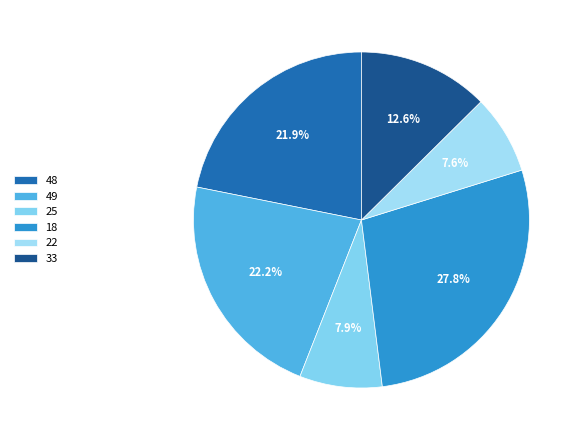

To the nearest percent, what is the difference between the 33 and 22 slice percentages?

5%